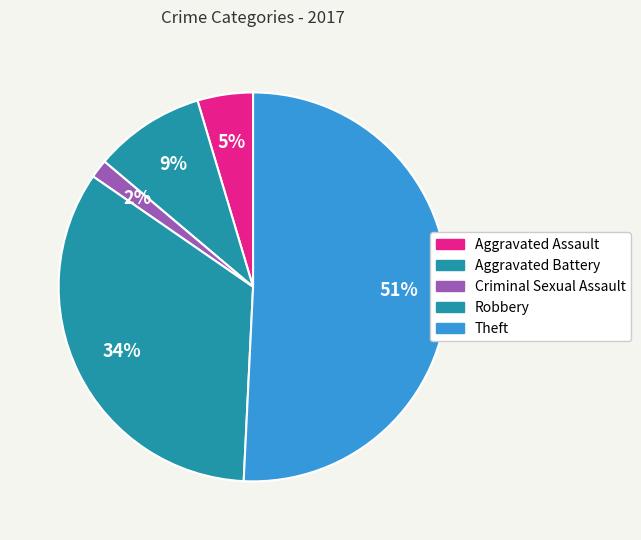

Count the number of slices in the pie.

5